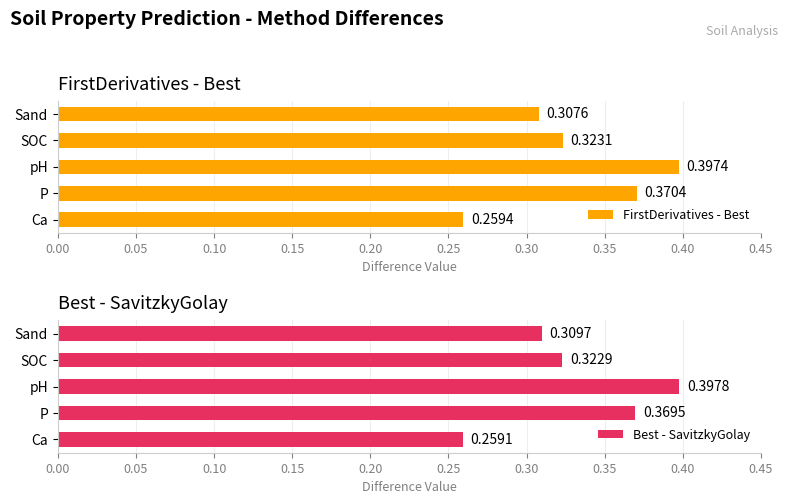

What is the maximum value shown in the chart?

0.4